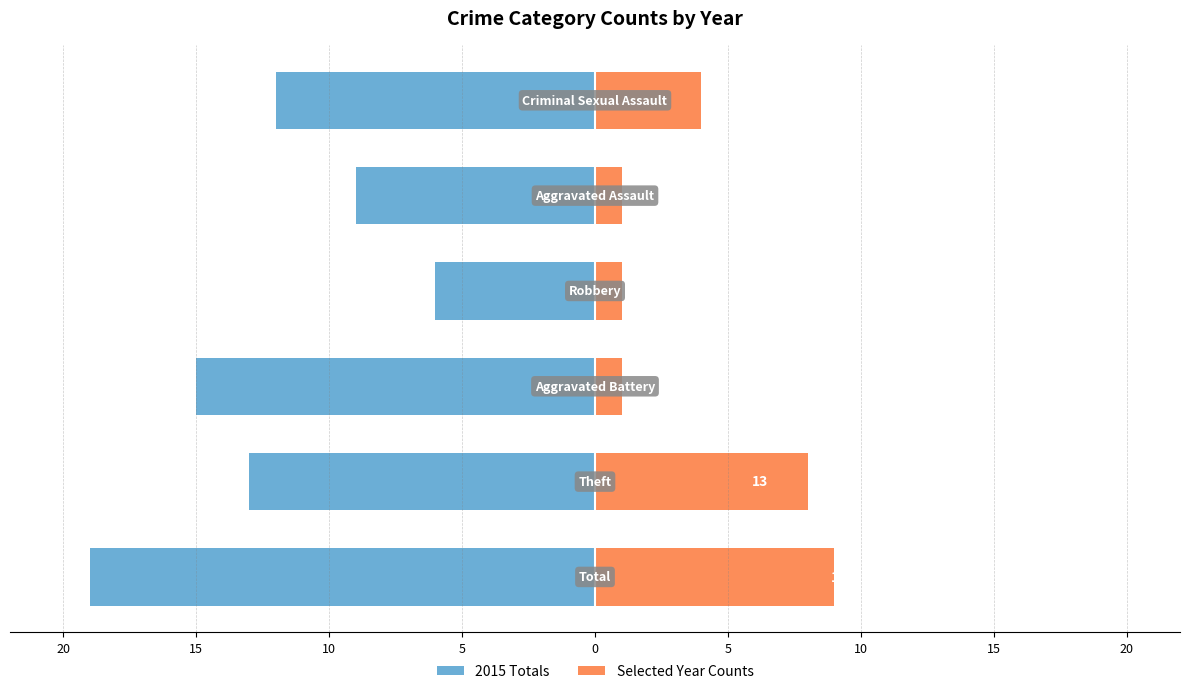

At how many categories does at least one series exceed -7?

6